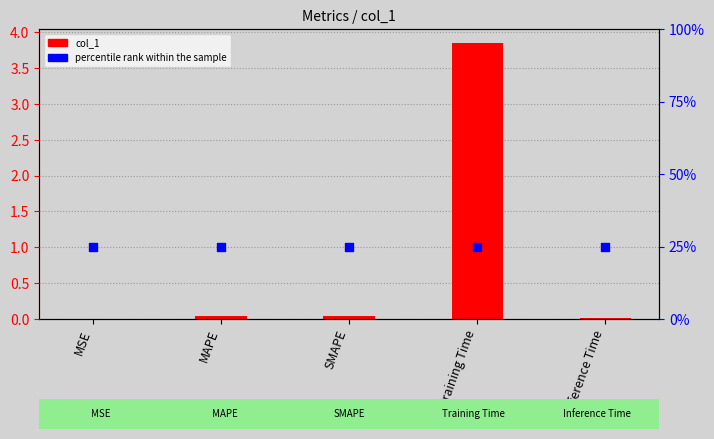

Which series reaches the minimum Y coordinate?

col_1